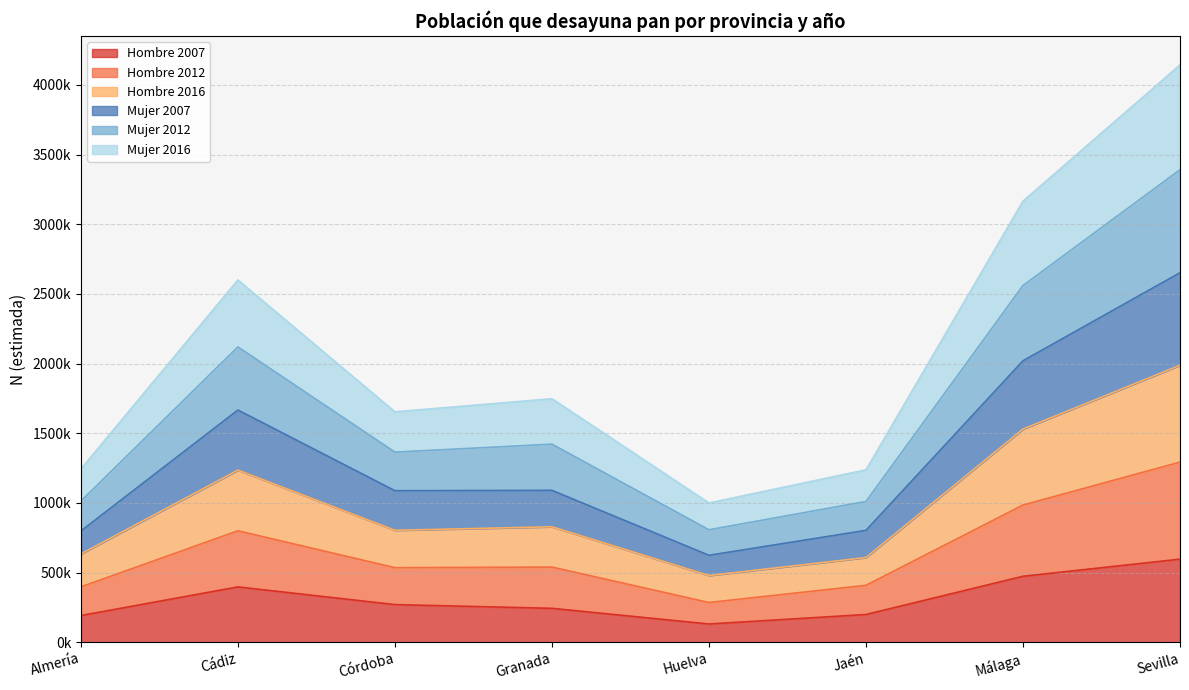

What are all the series names shown in the legend?

Hombre 2007, Hombre 2012, Hombre 2016, Mujer 2007, Mujer 2012, Mujer 2016